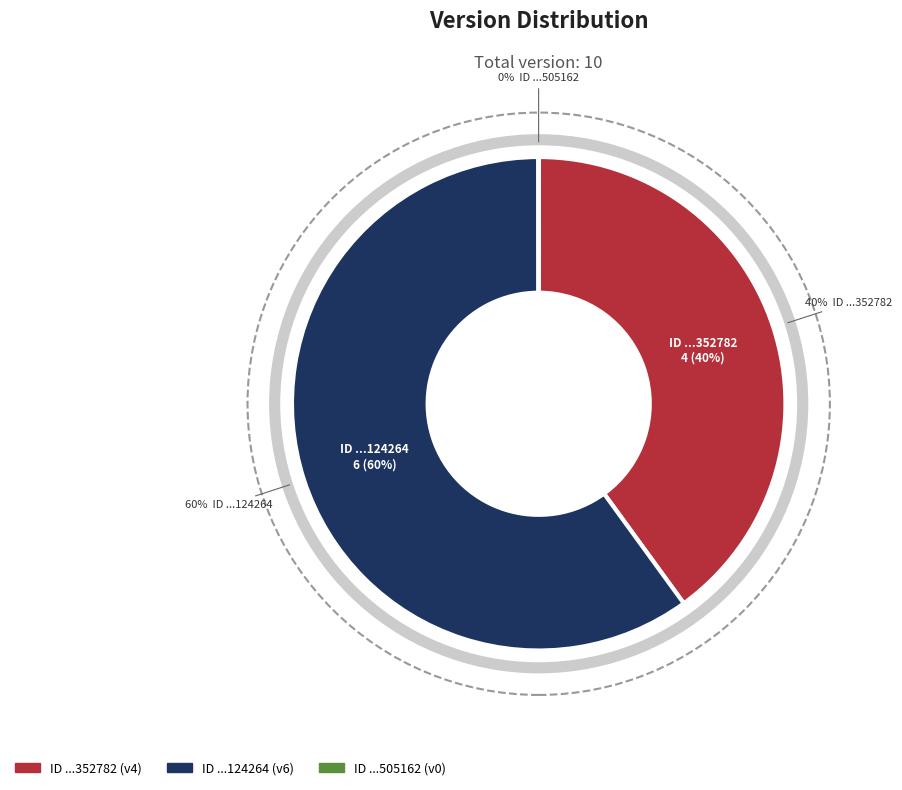

Count the number of slices in the pie.

3